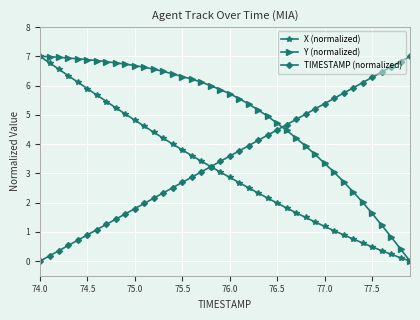

Which series has the largest total across all categories?

Y (normalized)